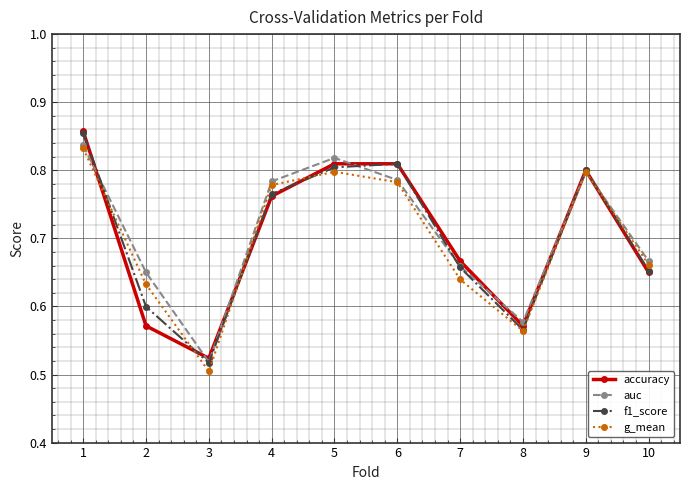

What are all the series names shown in the legend?

accuracy, auc, f1_score, g_mean